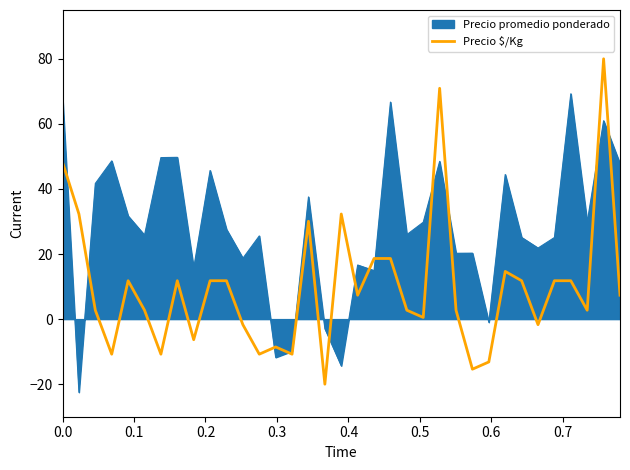

List the series in order of their overall mean, lowest first.

Precio $/Kg, Precio promedio ponderado